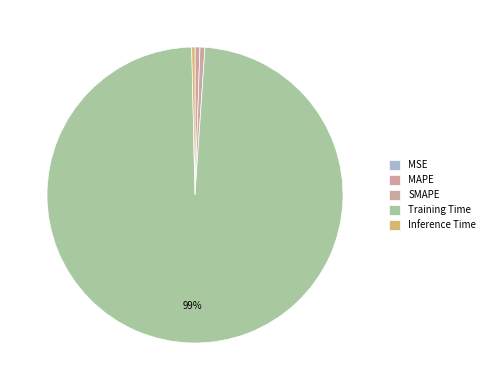

Is it true that Training Time is 99% of the pie?

True